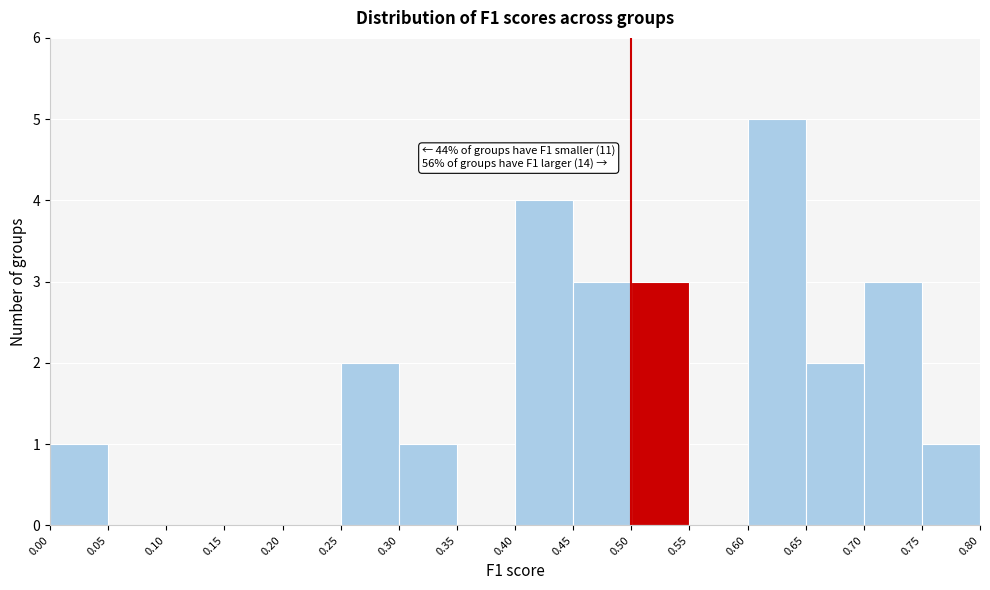

Over which range of the x-axis is the bar tallest?

0.60 to 0.65